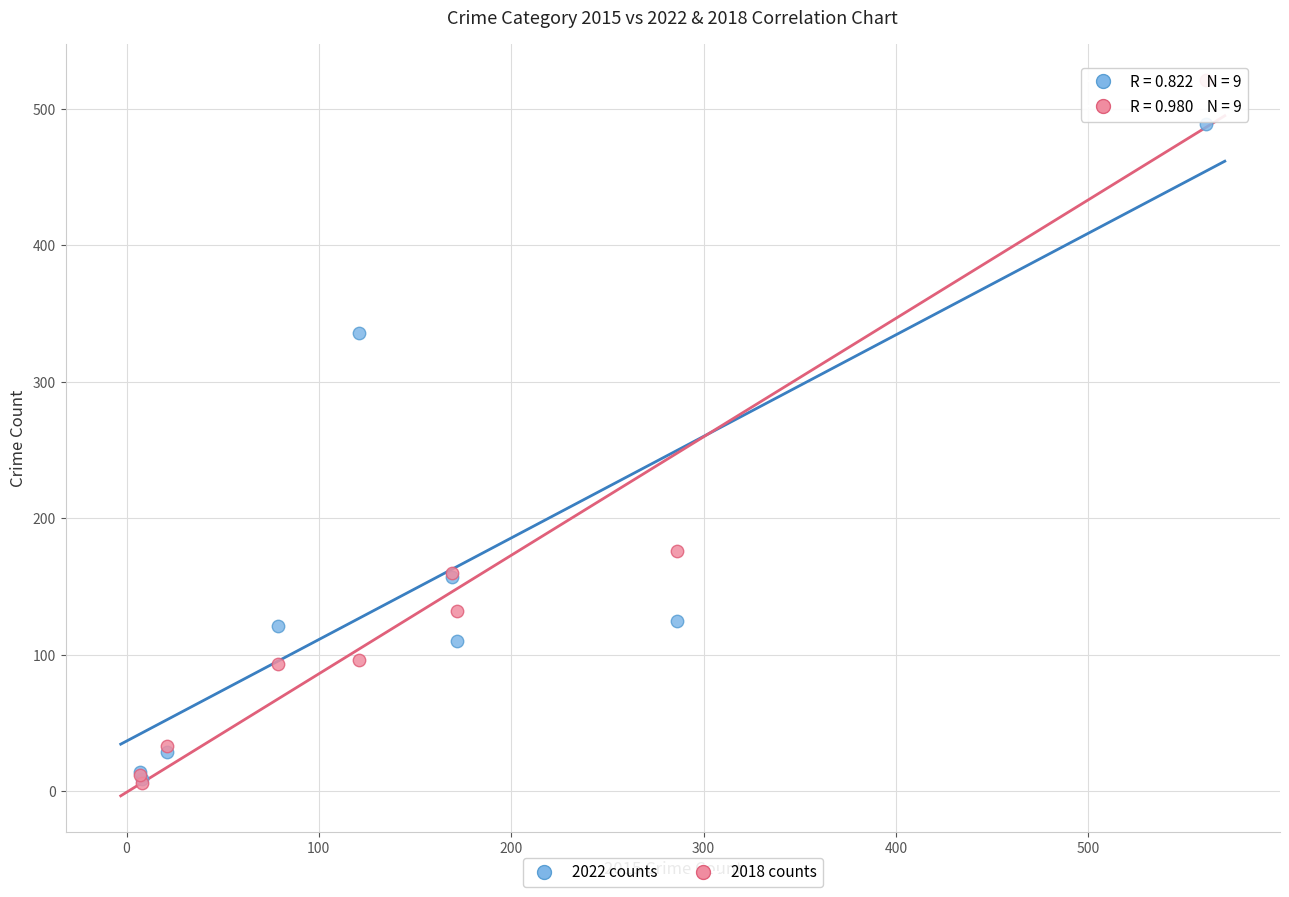

In the 2018 counts series, what Y value is closest to 263?

176